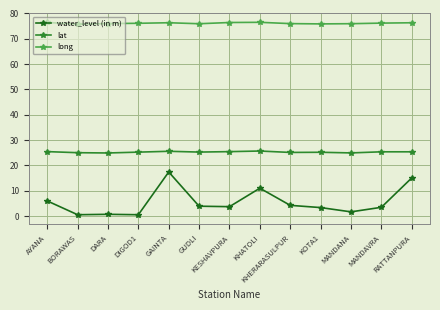

What is the greatest value displayed?

76.5